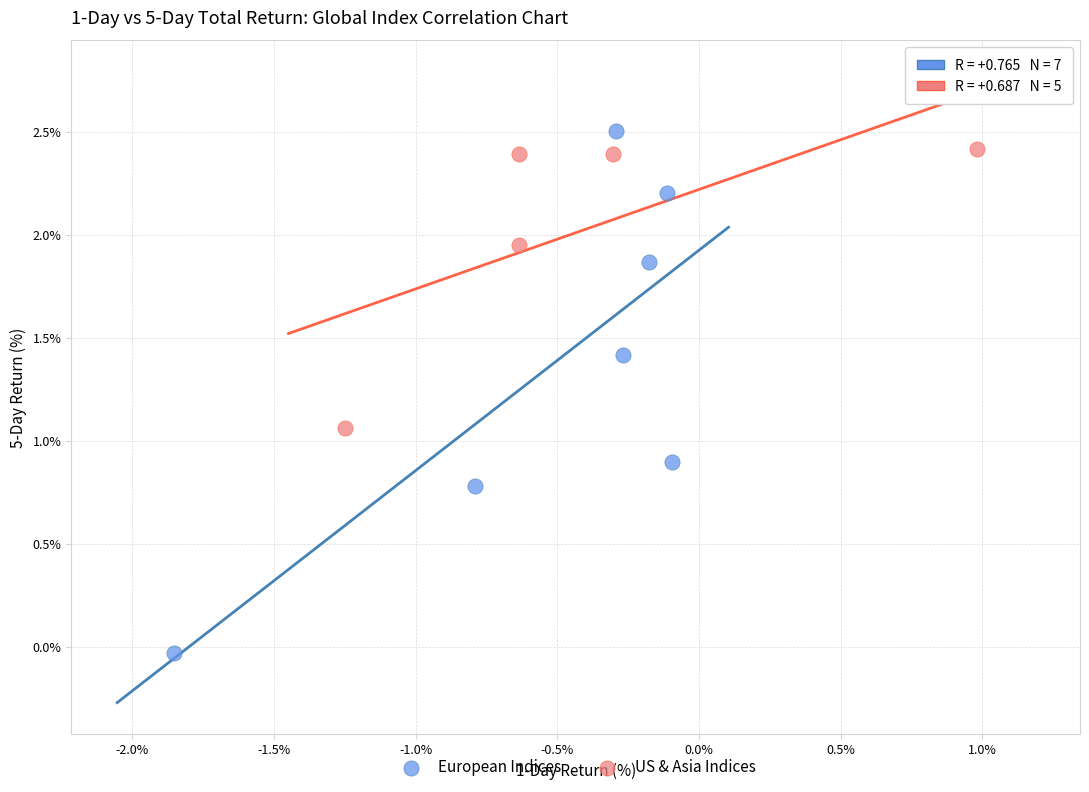

Which series has the largest Y range (max minus min)?

European Indices